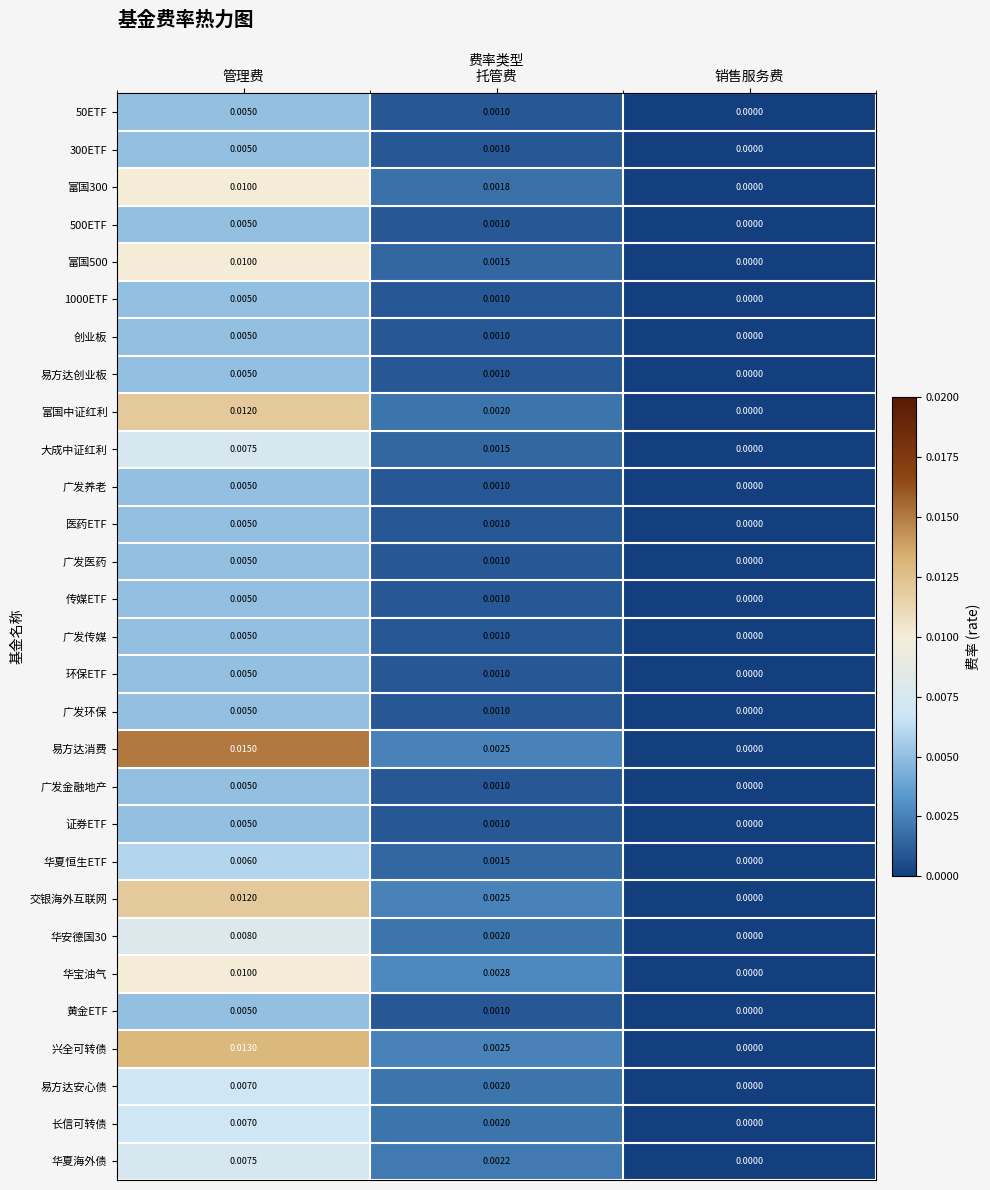

Which series has the largest total across all categories?

易方达消费